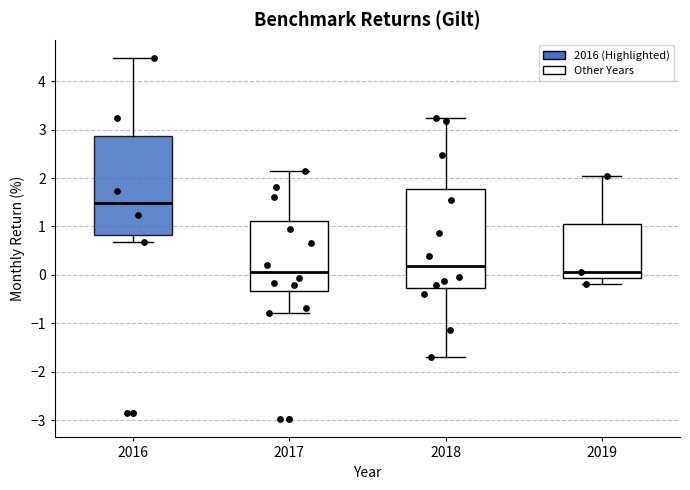

Reading left to right, transcribe this box plot: for each box, give where its median line is, the range the box spans, and where its two whiskers end, as read against the y-axis. The values are not printed on the chart, so give them approximately, as read against the axis.

2016: median 1.5, box 0.8 to 2.9, whiskers 0.7 to 4.5
2017: median 0.1, box -0.3 to 1.1, whiskers -0.8 to 2.1
2018: median 0.2, box -0.3 to 1.8, whiskers -1.7 to 3.2
2019: median 0.1, box -0.1 to 1.0, whiskers -0.2 to 2.0